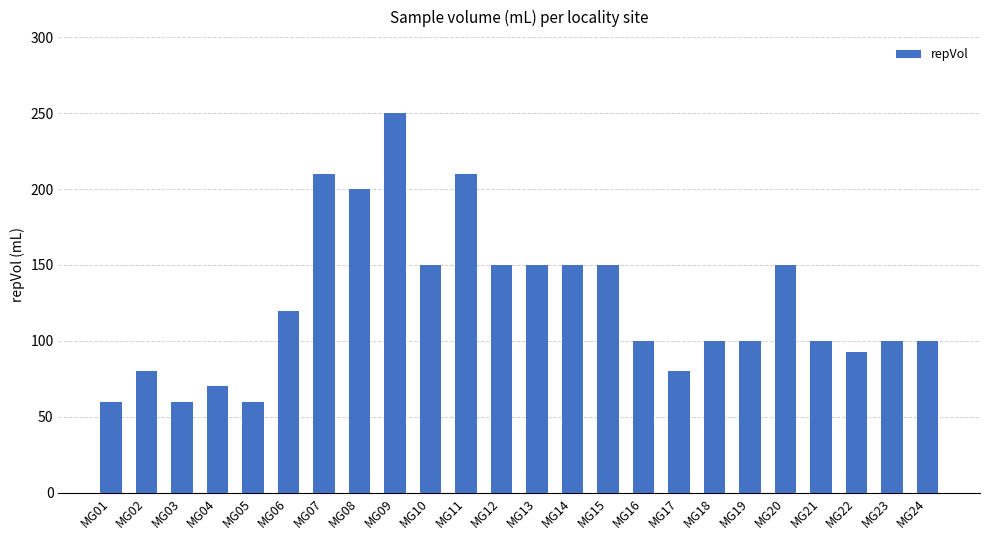

What is the value of the 6th bar from the left?

120